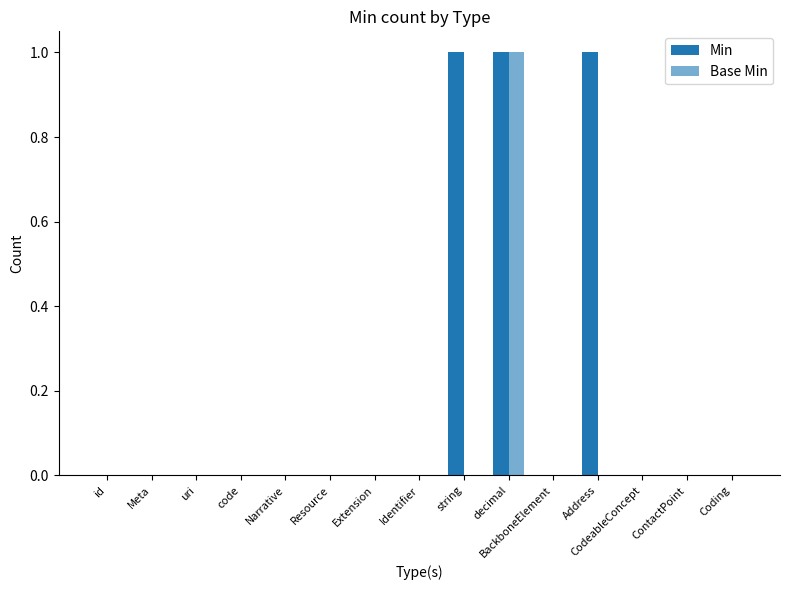

How many groups of bars are there?

15